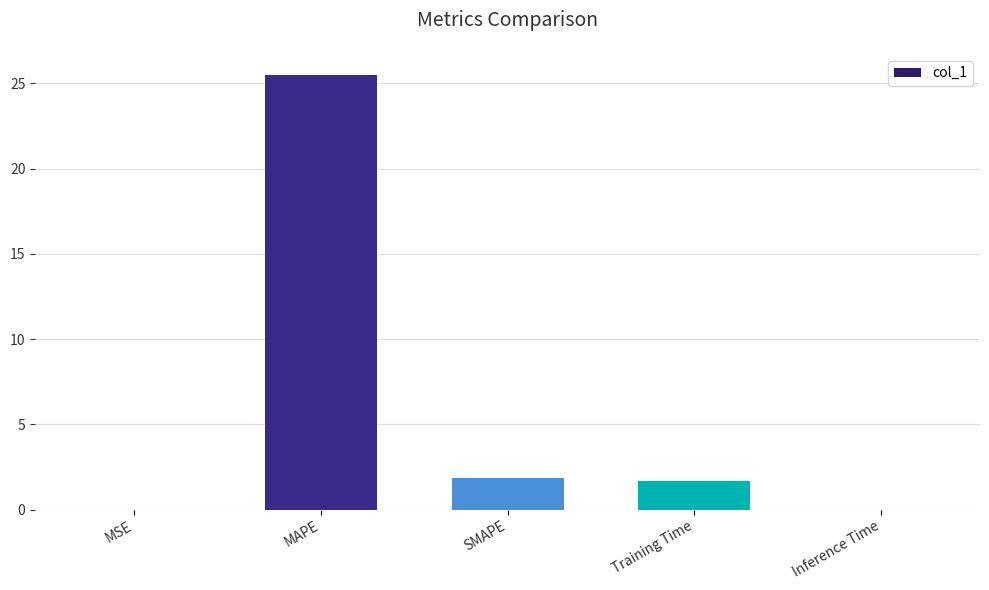

What is the approximate value at Training Time?

1.7